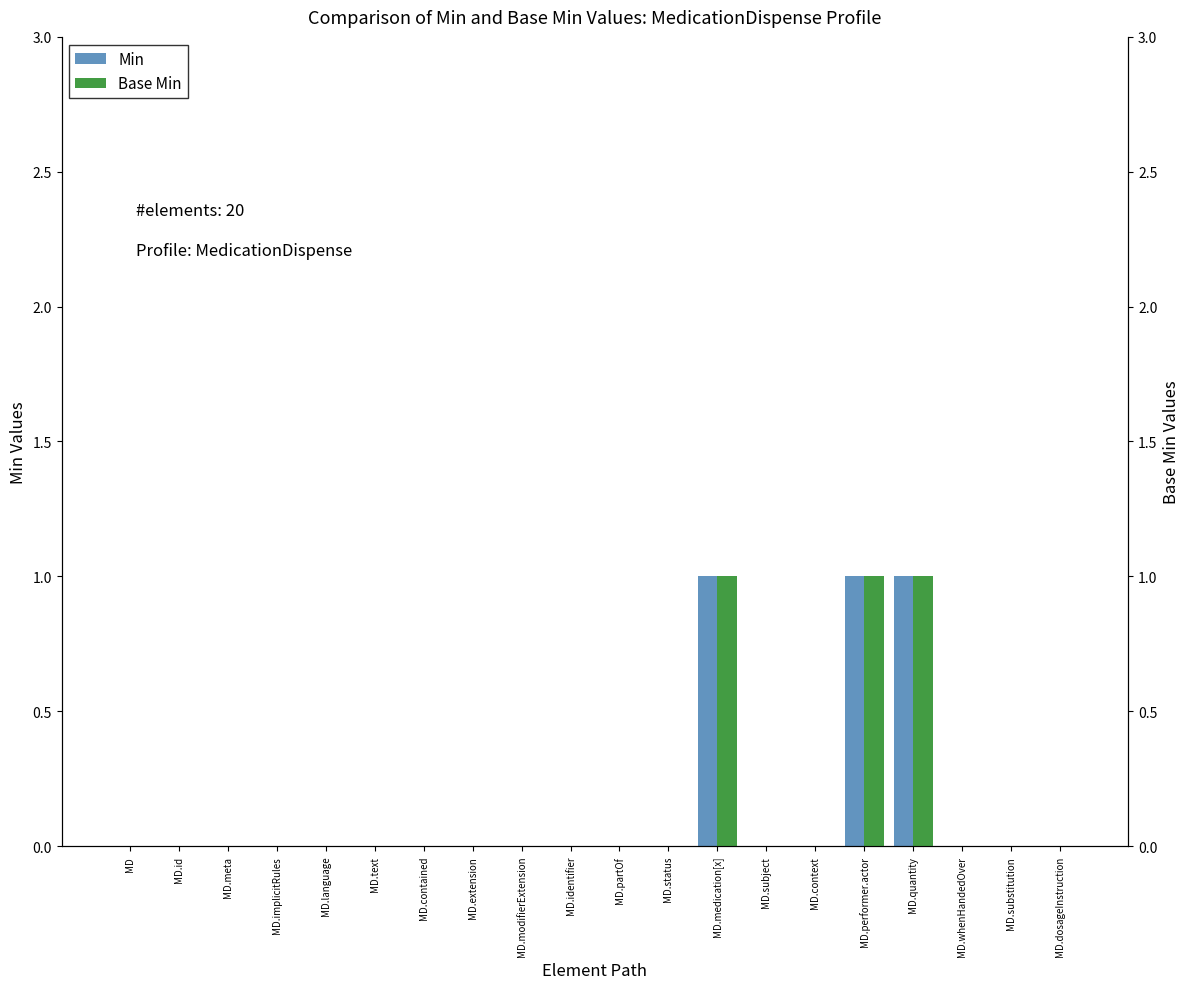

How many distinct data groups are displayed?

2